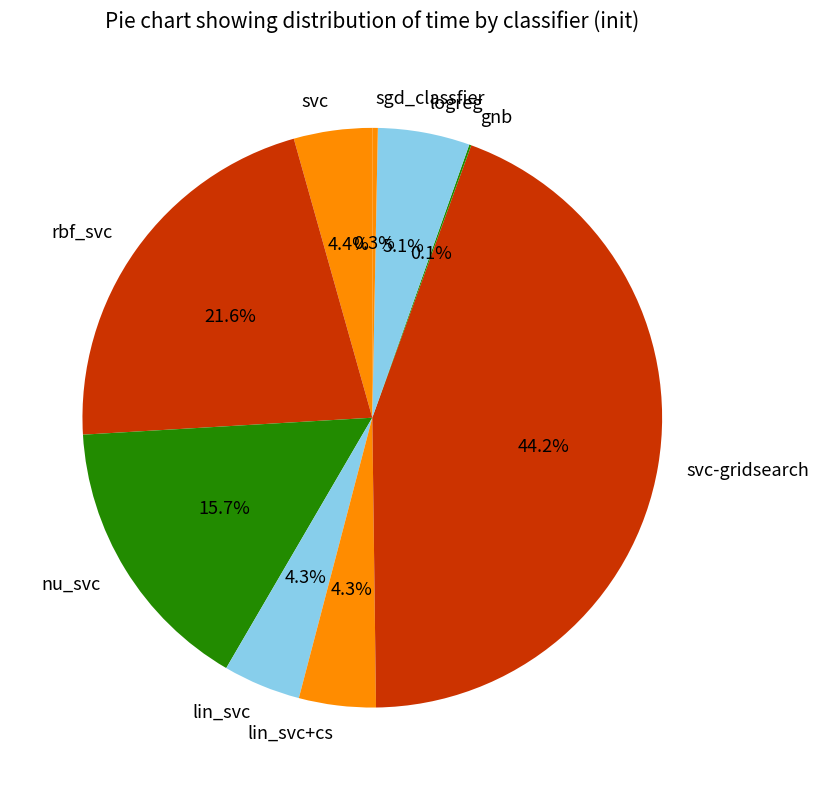

Does svc account for over 50% of the chart?

No